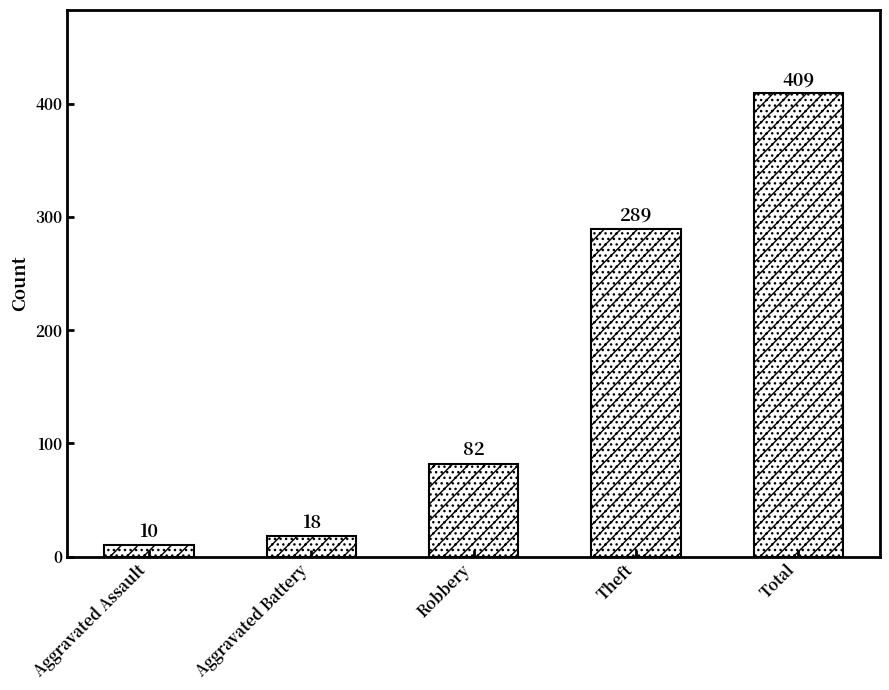

What is the label of the 2nd bar from the left?

Aggravated Battery